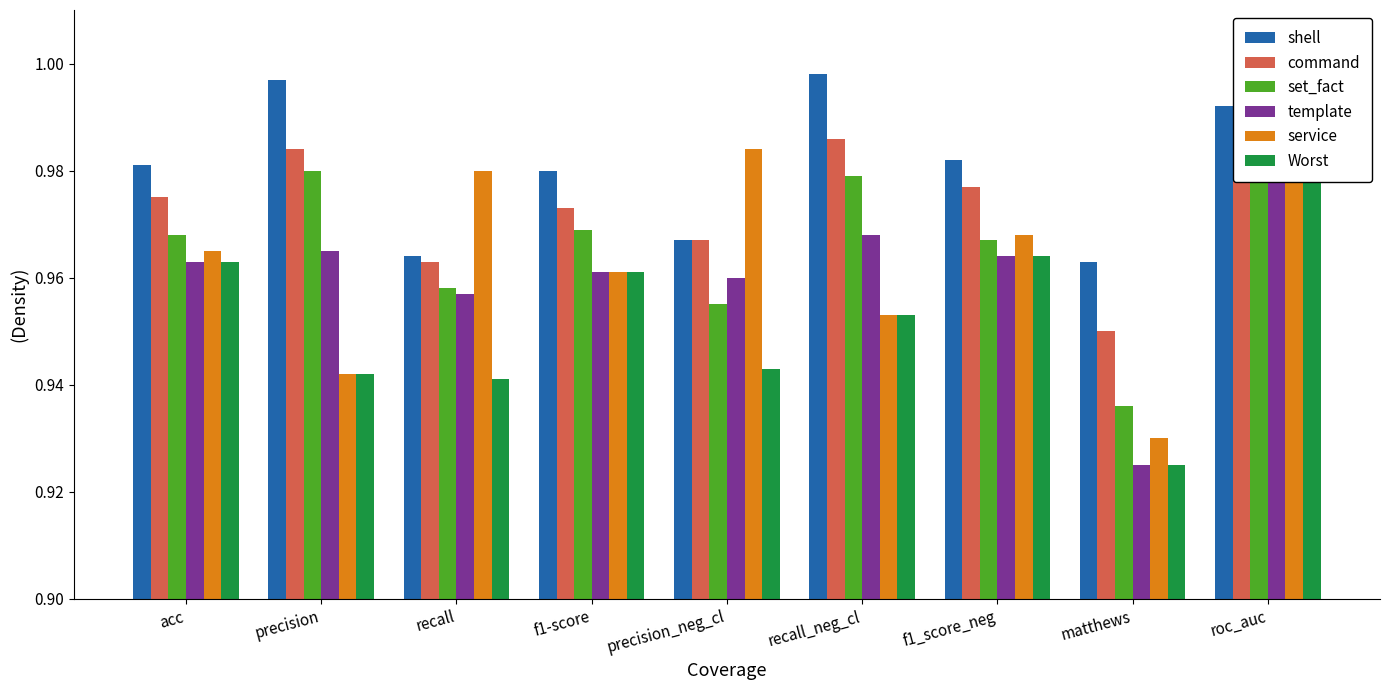

What is the minimum value shown in the chart?

0.9